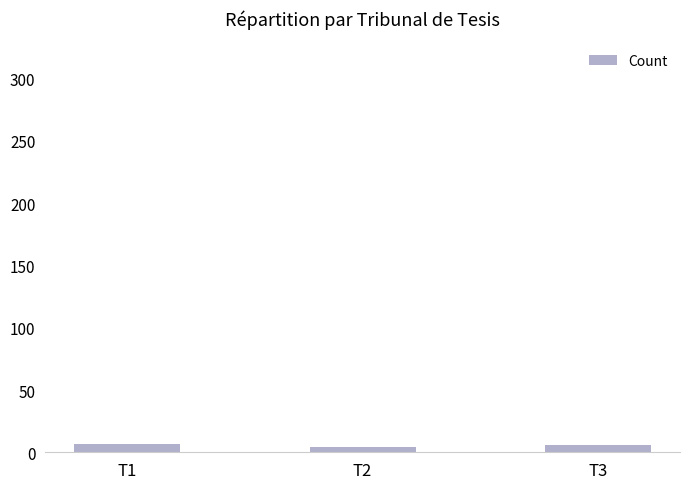

What is the difference between the values at T2 and T1?

3